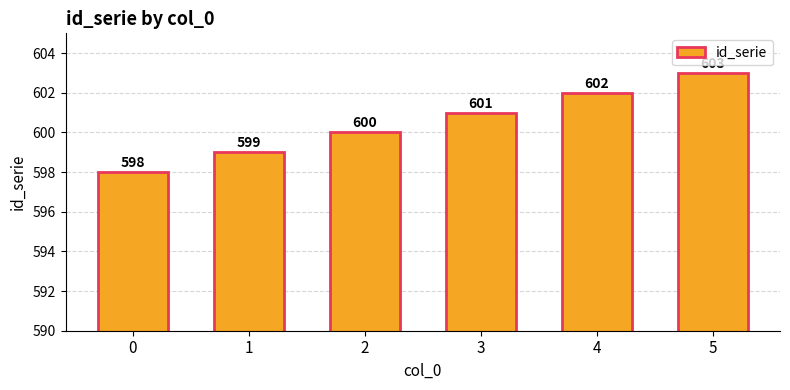

Are the bars grouped side by side (vs. stacked)?

No